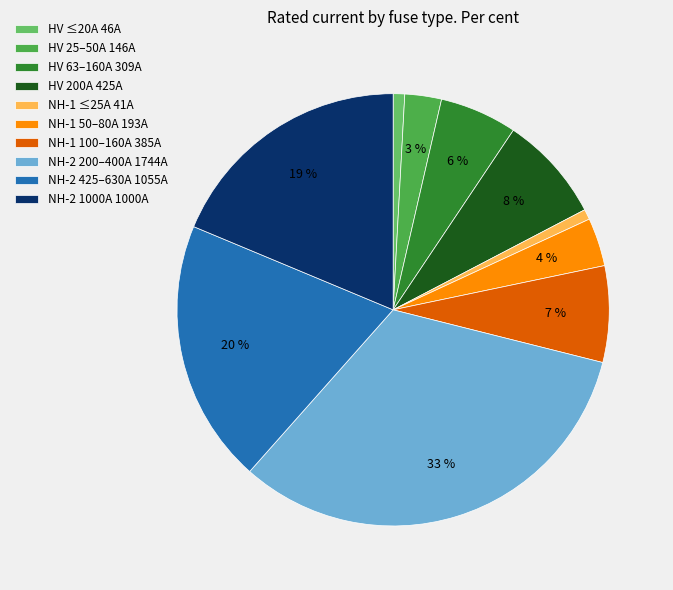

How many slices are in this pie chart?

10